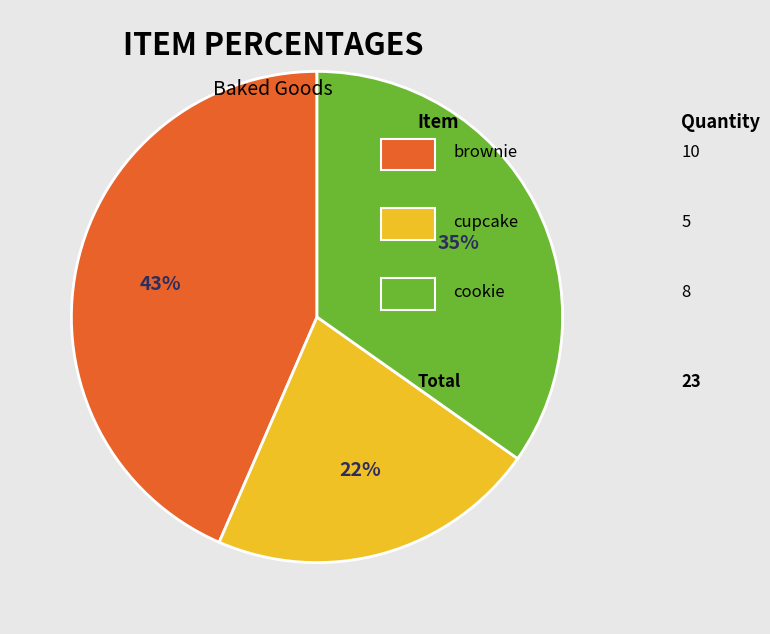

Is there a majority slice in this chart?

No